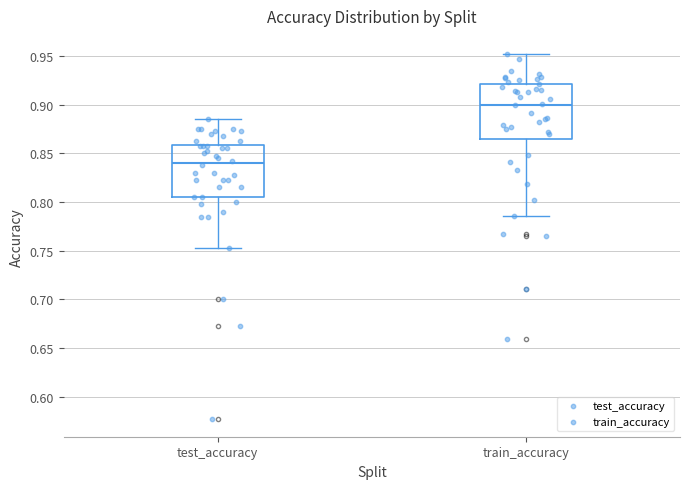

Reading left to right, read every box against the y-axis: the position of its median line, the range the box covers, and the ends of its whiskers. The values are not printed on the chart, so give them approximately, as read against the axis.

test_accuracy: median 0.840, box 0.805 to 0.860, whiskers 0.750 to 0.885
train_accuracy: median 0.900, box 0.865 to 0.920, whiskers 0.785 to 0.950